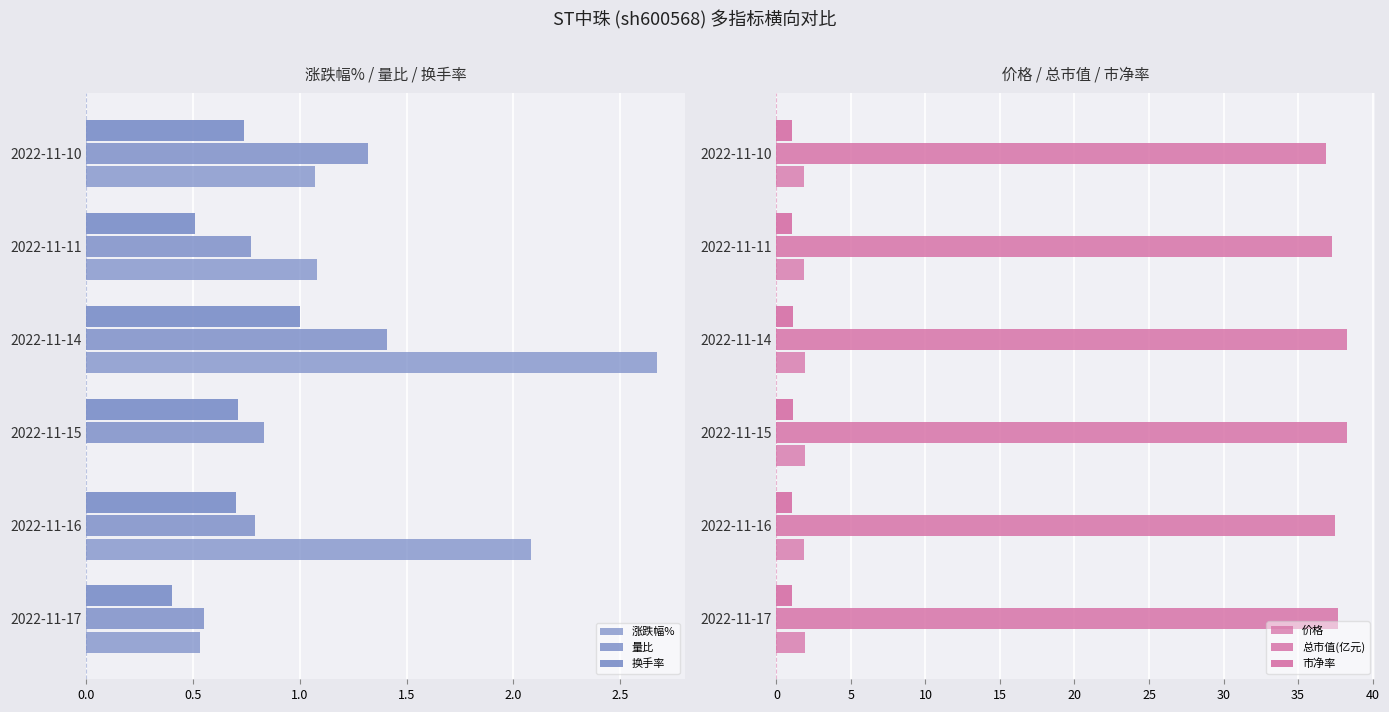

What is the greatest value displayed?

38.3